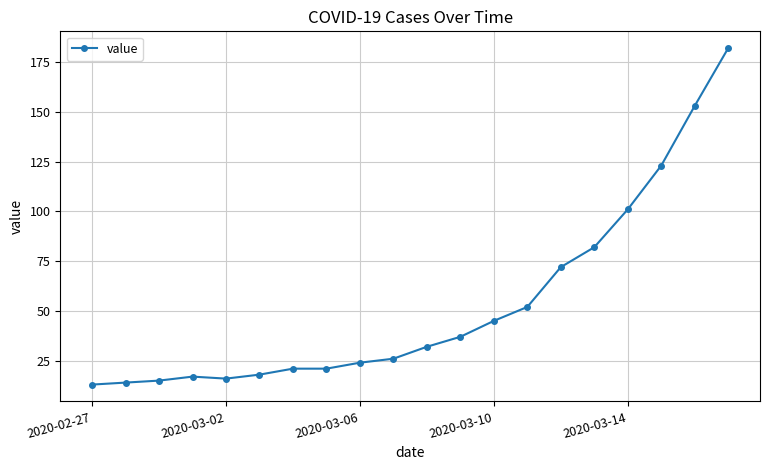

What is the minimum value shown in the chart?

13